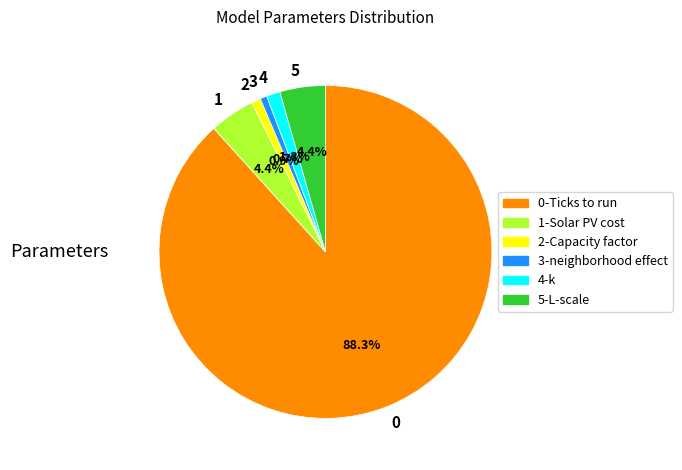

Is there any slice that represents more than half of the pie?

Yes